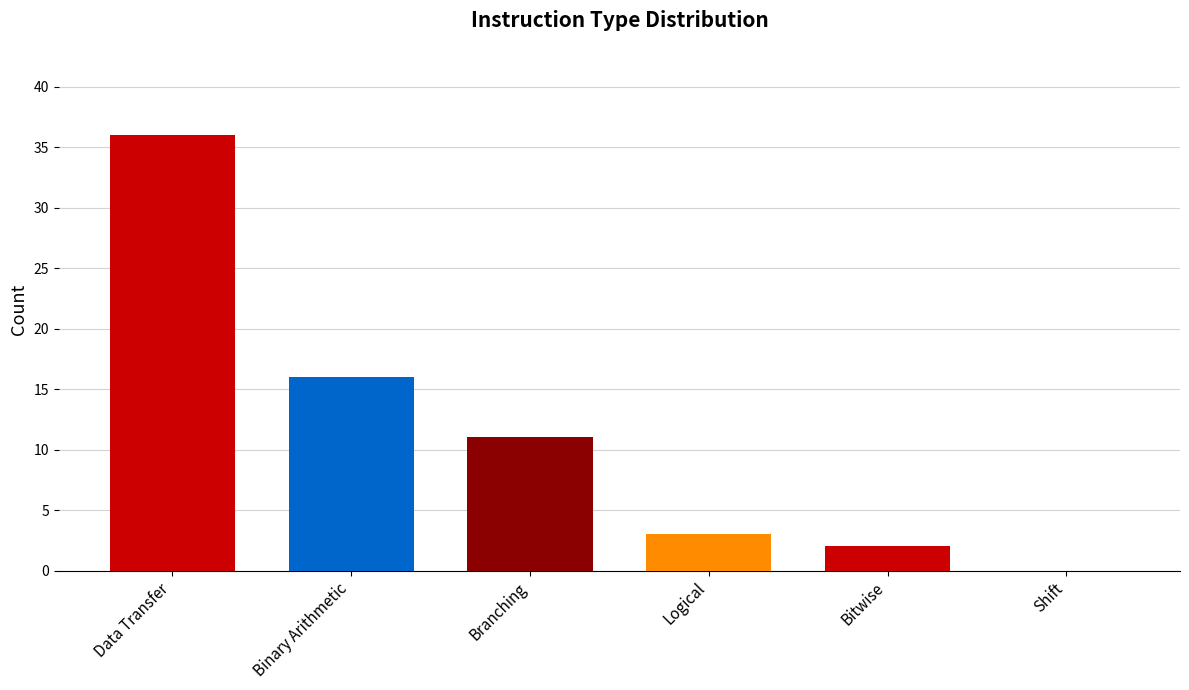

What is the sum of all values?

68